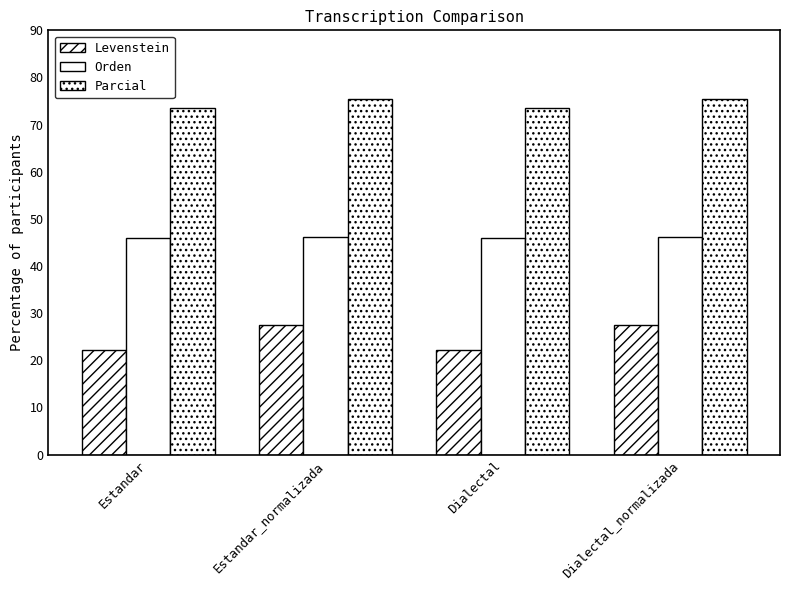

What is the sum of all Levenstein values?

99.1